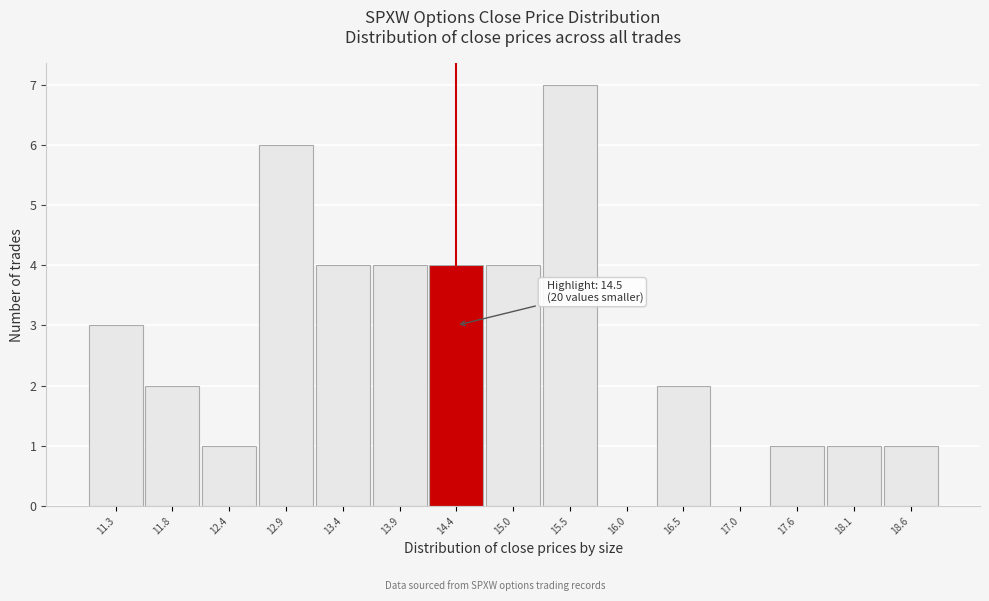

Reading right to left, list all the values displayed in this chart.

18.6=1	18.1=1	17.6=1	17.0=0	16.5=2	16.0=0	15.5=7	15.0=4	14.4=4	13.9=4	13.4=4	12.9=6	12.4=1	11.8=2	11.3=3